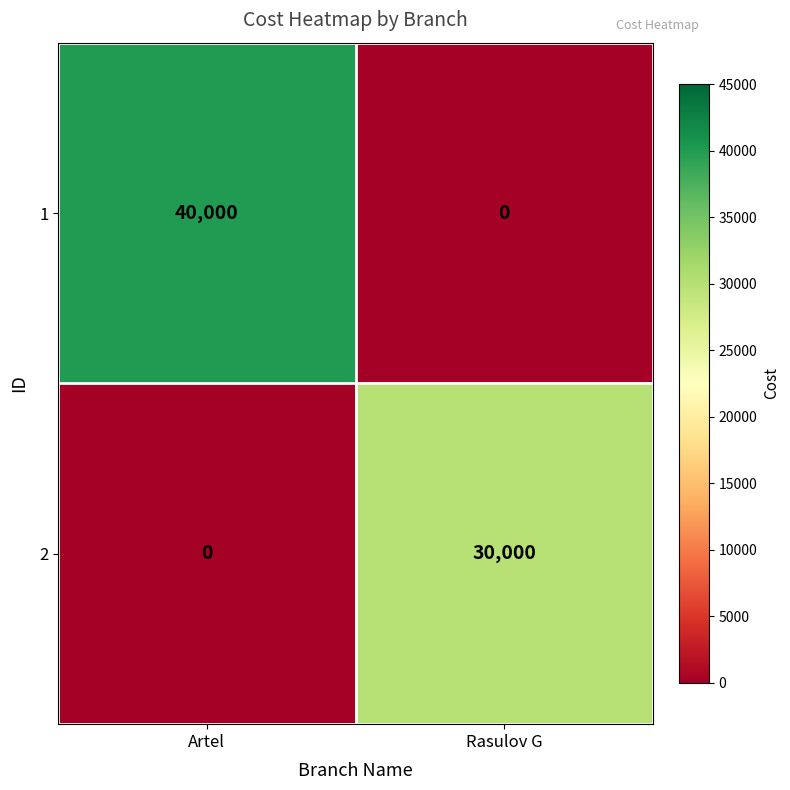

At how many categories does at least one series exceed 5190?

2